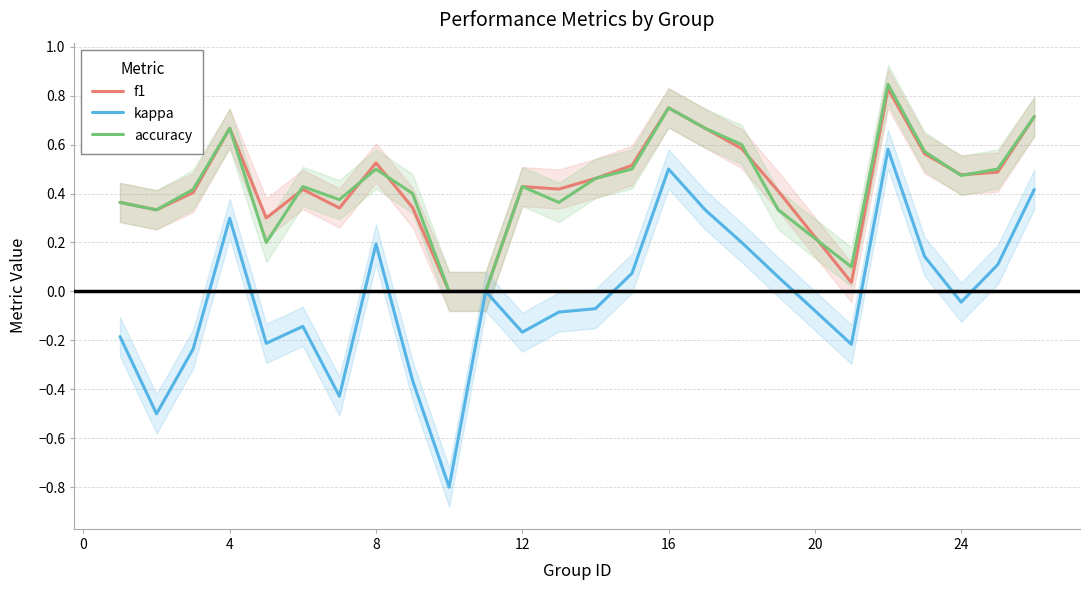

What is the average value of the accuracy series?

0.4